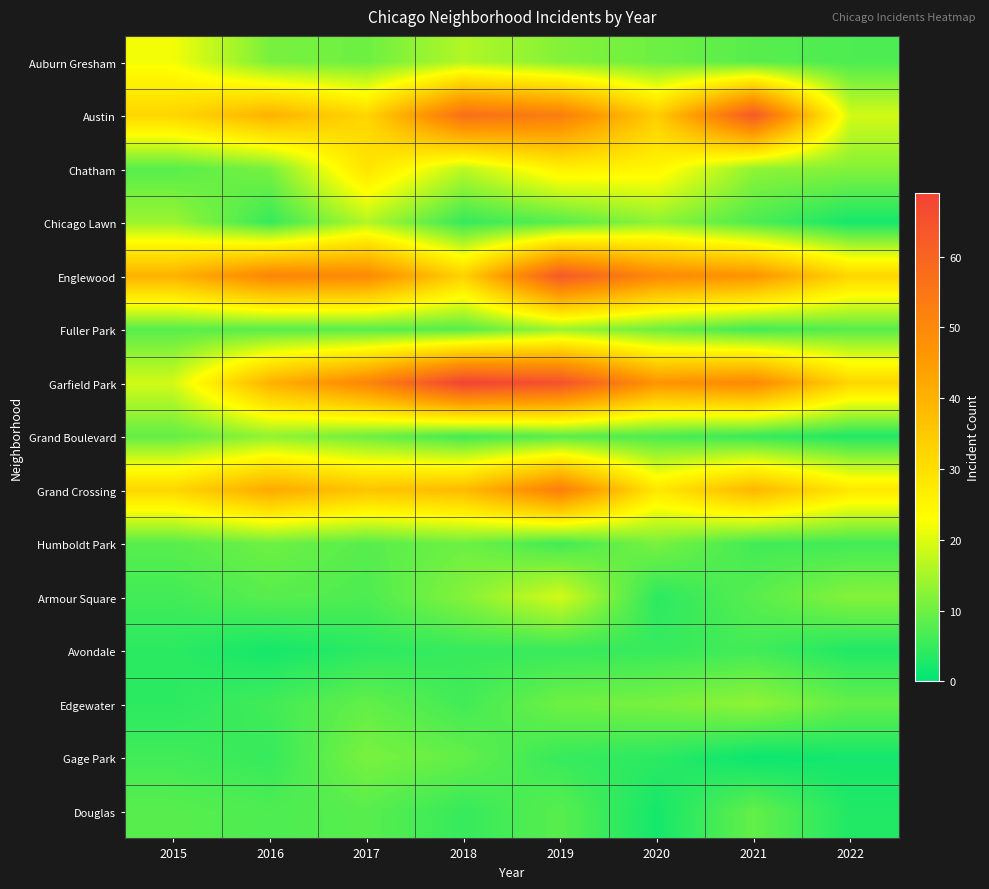

Which series has the widest spread of values?

Garfield Park